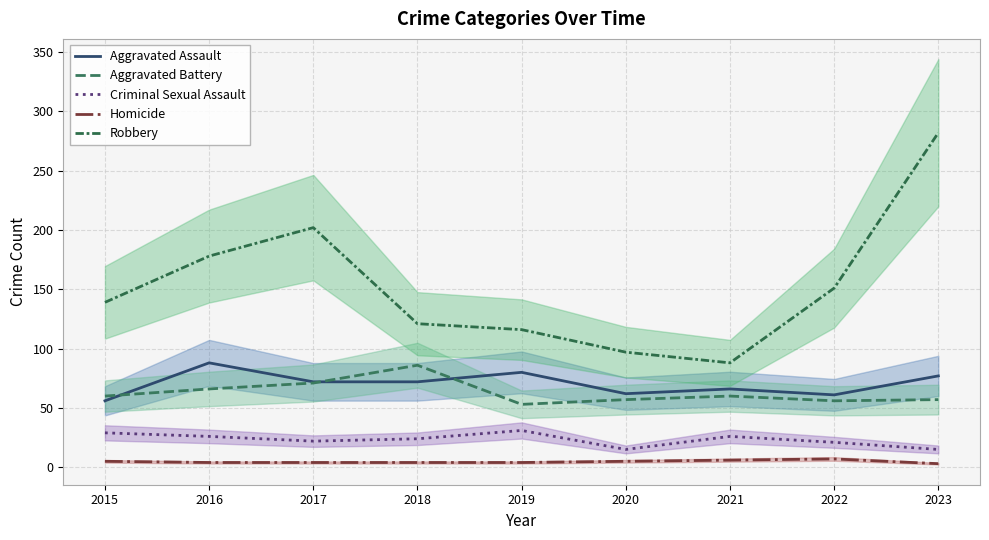

Reading left to right, transcribe all the data shown in this chart.

Aggravated Assault: 56	88	72	72	80	62	66	61	77
Aggravated Battery: 60	66	71	86	53	57	60	56	57
Criminal Sexual Assault: 29	26	22	24	31	15	26	21	15
Homicide: 5	4	4	4	4	5	6	7	3
Robbery: 139	178	202	121	116	97	88	151	282